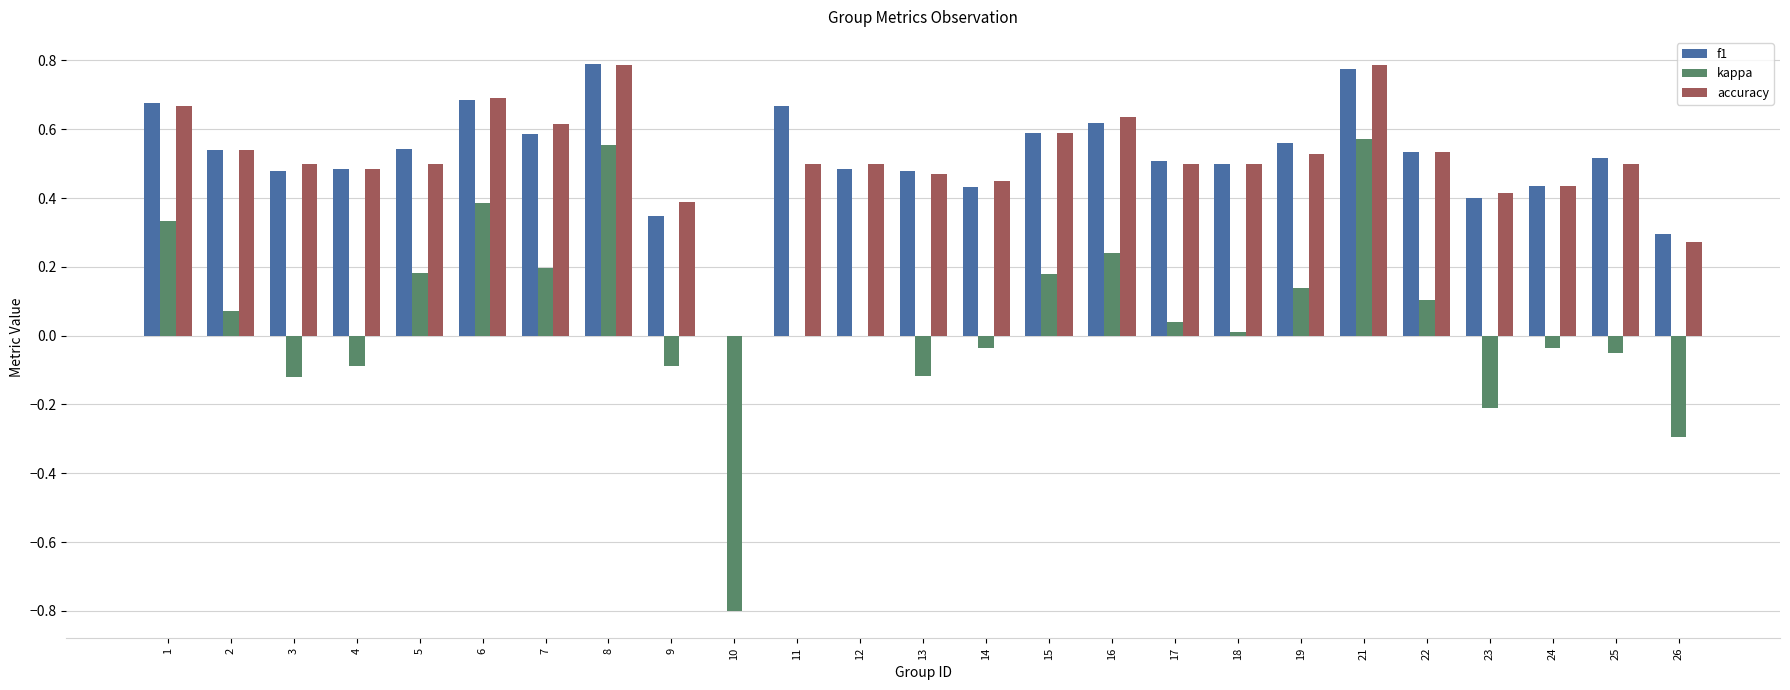

Which series changed the most between 10 and 12?

kappa